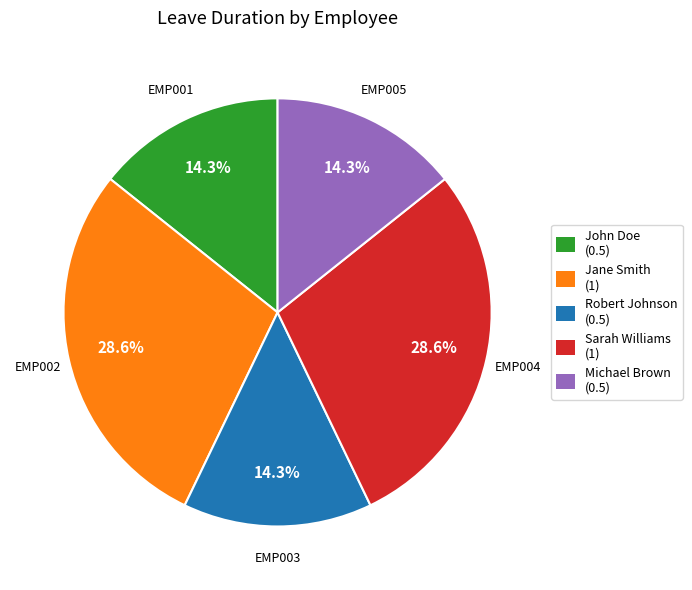

Is there a majority slice in this chart?

No